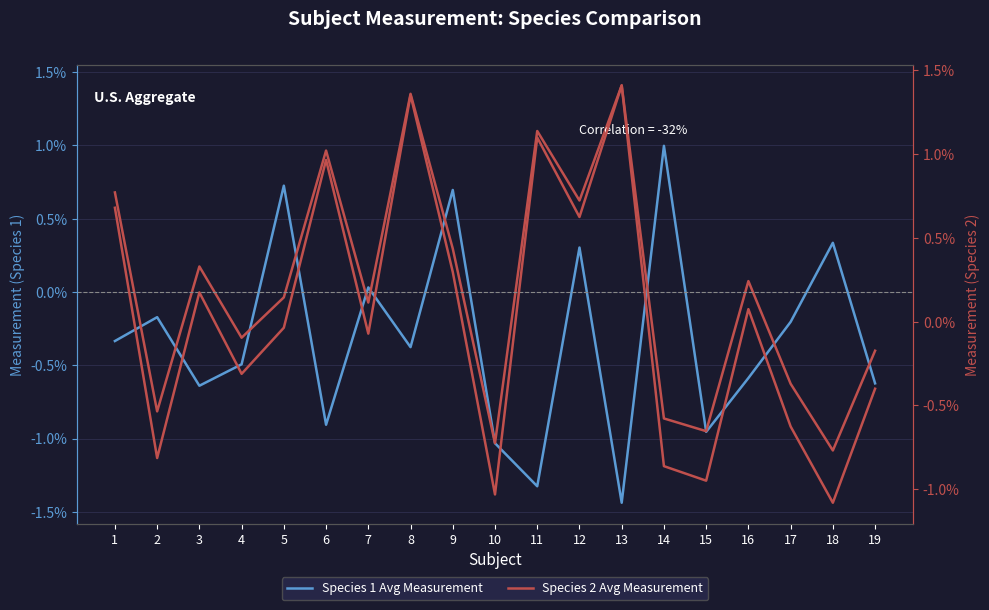

True or false: Species 2 Avg Measurement has more than 2 interior local peaks.

True